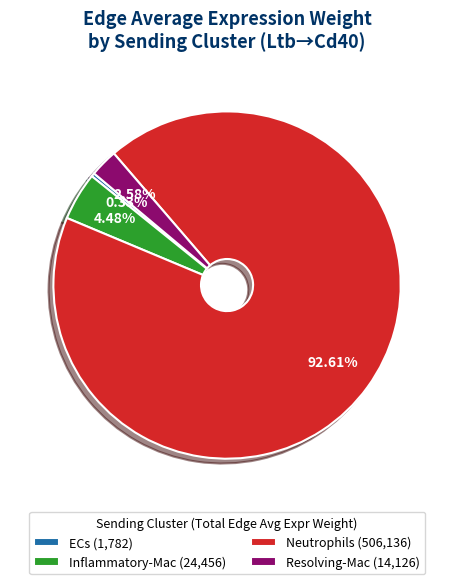

Between Resolving-Mac (14,126) and Inflammatory-Mac (24,456), which is larger?

Inflammatory-Mac (24,456)